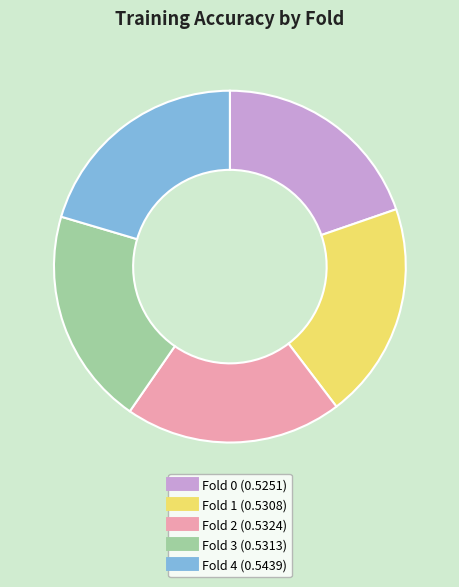

Do Fold 2 and Fold 0 together represent more than half of the pie?

No